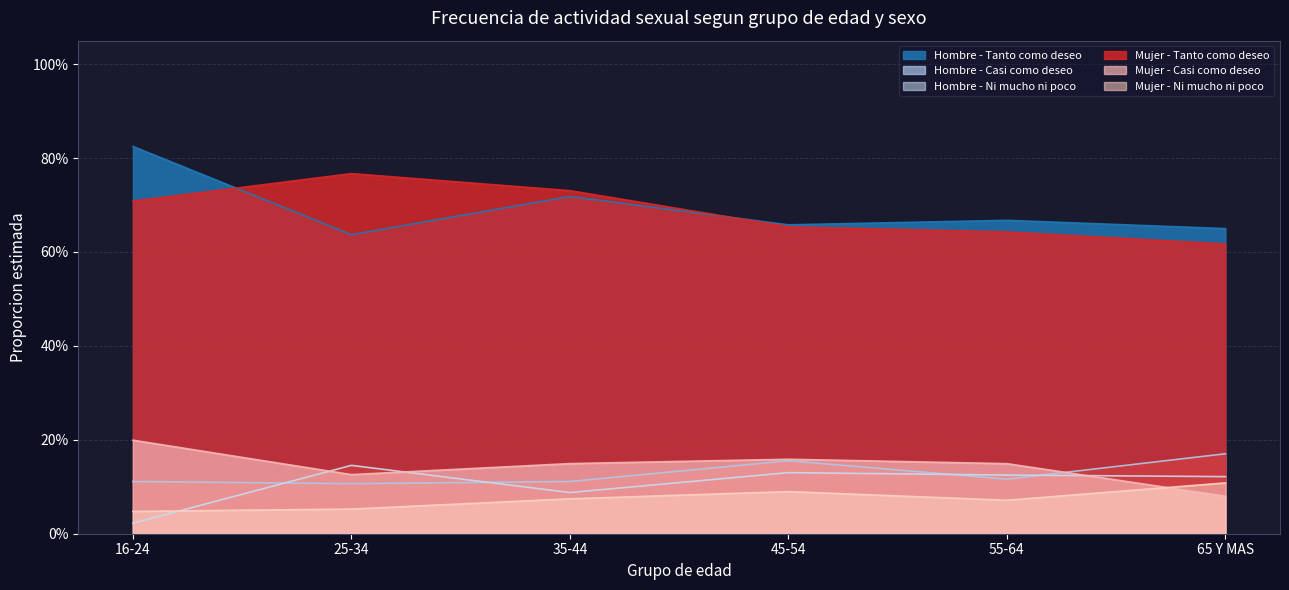

What is the total value across all series at 45-54?

1.8